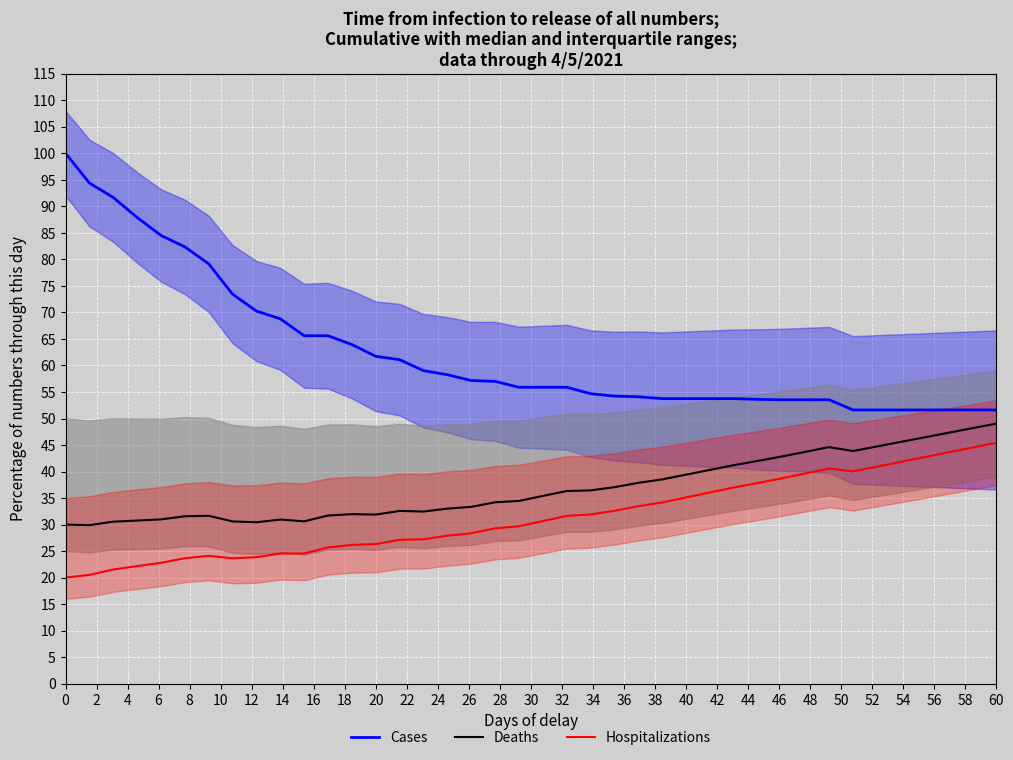

True or false: Hospitalizations and Cases cross at least once.

False